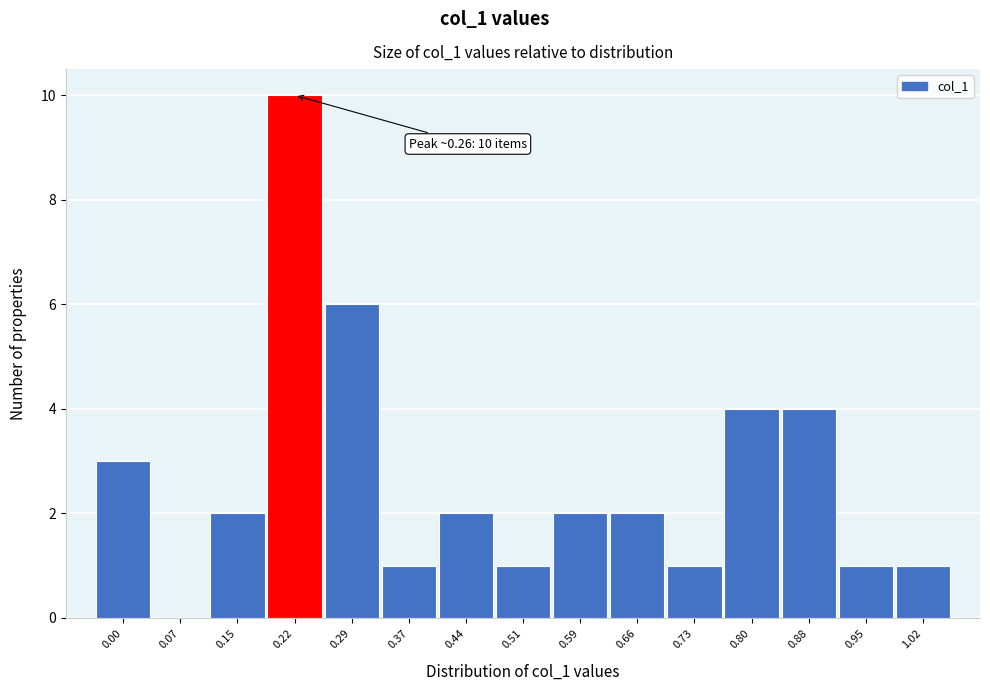

Reading left to right, extract all data points from this chart.

0.00=3	0.07=0	0.15=2	0.22=10	0.29=6	0.37=1	0.44=2	0.51=1	0.59=2	0.66=2	0.73=1	0.80=4	0.88=4	0.95=1	1.02=1